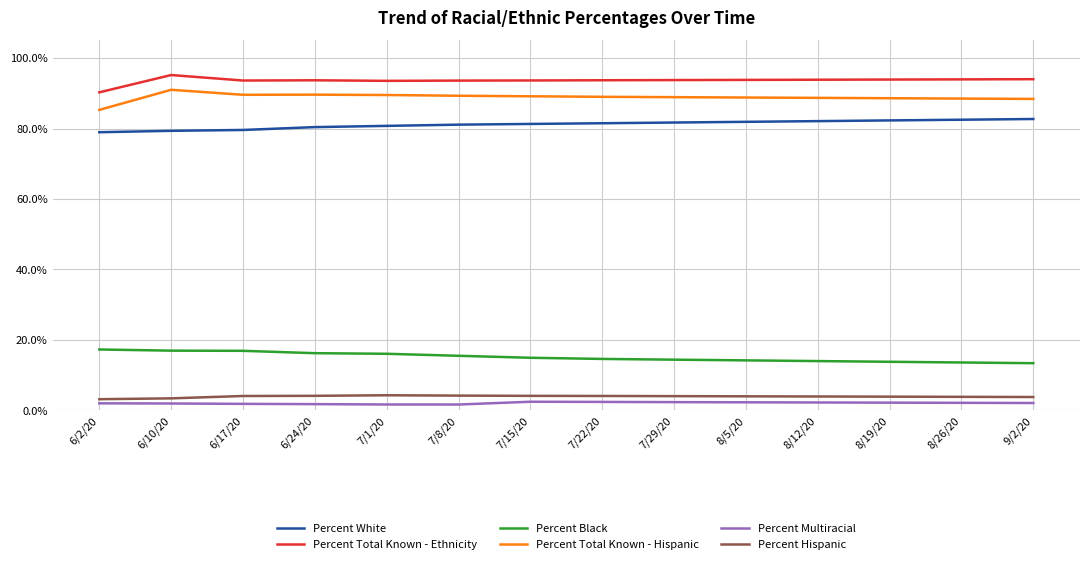

Is the value of Percent Total Known - Ethnicity at 7/29/20 greater than the value of Percent Multiracial at 8/19/20?

Yes